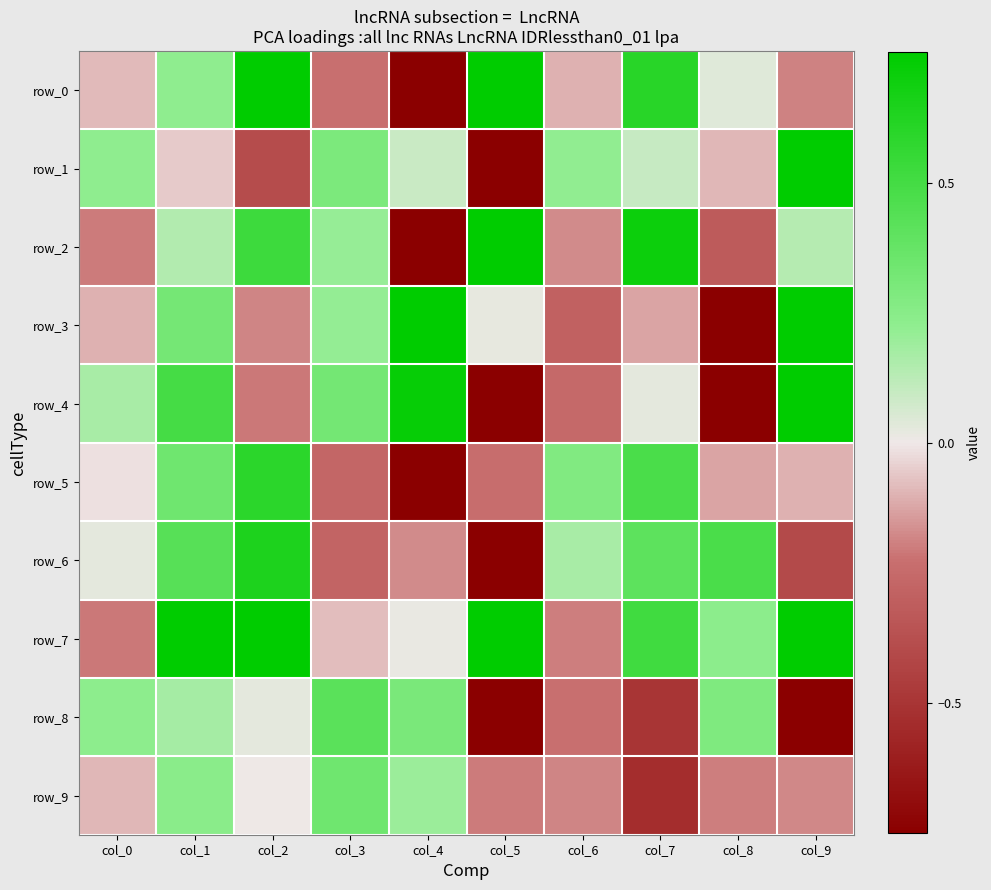

Reading left to right, extract all data points from this chart.

row_0: col_0=-0.1	col_1=0.2	col_2=0.8	col_3=-0.2	col_4=-4.6	col_5=2.5	col_6=-0.1	col_7=0.6	col_8=0.0	col_9=-0.2
row_1: col_0=0.2	col_1=-0.1	col_2=-0.4	col_3=0.3	col_4=0.1	col_5=-4.1	col_6=0.2	col_7=0.1	col_8=-0.1	col_9=1.2
row_2: col_0=-0.2	col_1=0.1	col_2=0.5	col_3=0.2	col_4=-1.0	col_5=1.3	col_6=-0.2	col_7=0.7	col_8=-0.3	col_9=0.1
row_3: col_0=-0.1	col_1=0.3	col_2=-0.2	col_3=0.2	col_4=1.5	col_5=0.0	col_6=-0.3	col_7=-0.1	col_8=-0.8	col_9=1.2
row_4: col_0=0.2	col_1=0.5	col_2=-0.2	col_3=0.3	col_4=0.7	col_5=-2.3	col_6=-0.3	col_7=0.0	col_8=-1.9	col_9=1.3
row_5: col_0=-0.0	col_1=0.3	col_2=0.6	col_3=-0.3	col_4=-1.0	col_5=-0.2	col_6=0.3	col_7=0.5	col_8=-0.1	col_9=-0.1
row_6: col_0=0.0	col_1=0.4	col_2=0.6	col_3=-0.3	col_4=-0.2	col_5=-2.4	col_6=0.2	col_7=0.4	col_8=0.5	col_9=-0.4
row_7: col_0=-0.2	col_1=0.8	col_2=0.8	col_3=-0.1	col_4=0.0	col_5=1.2	col_6=-0.2	col_7=0.5	col_8=0.2	col_9=0.8
row_8: col_0=0.2	col_1=0.2	col_2=0.0	col_3=0.4	col_4=0.3	col_5=-1.4	col_6=-0.2	col_7=-0.5	col_8=0.3	col_9=-0.8
row_9: col_0=-0.1	col_1=0.2	col_2=0.0	col_3=0.3	col_4=0.2	col_5=-0.2	col_6=-0.2	col_7=-0.5	col_8=-0.2	col_9=-0.2